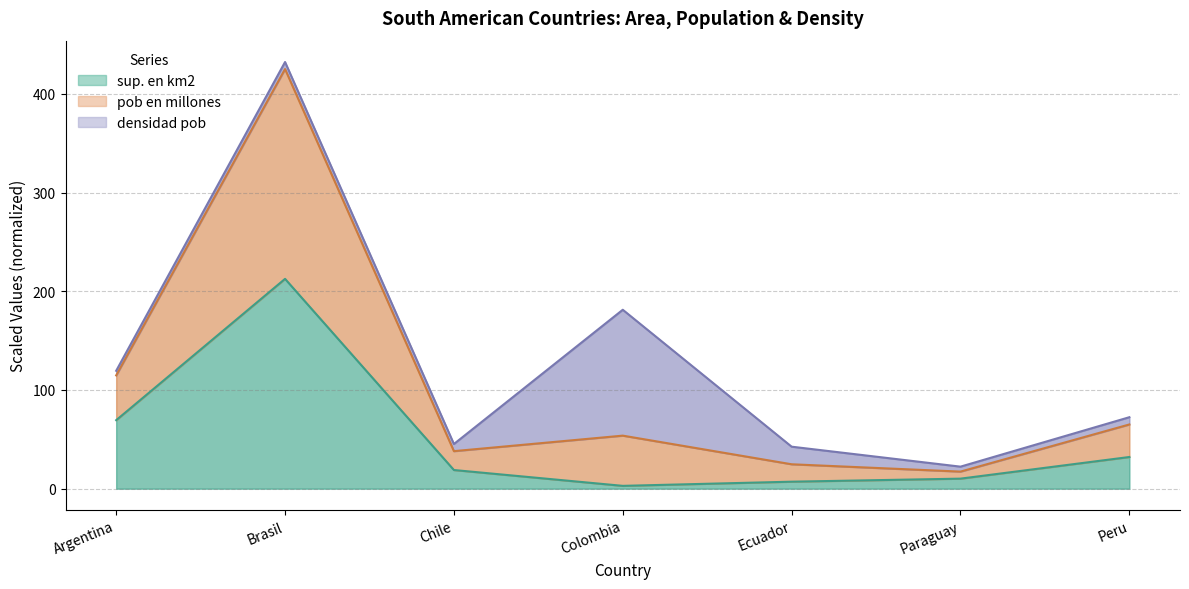

The pob en millones series shows 29.8 at Paraguay. True or false?

False